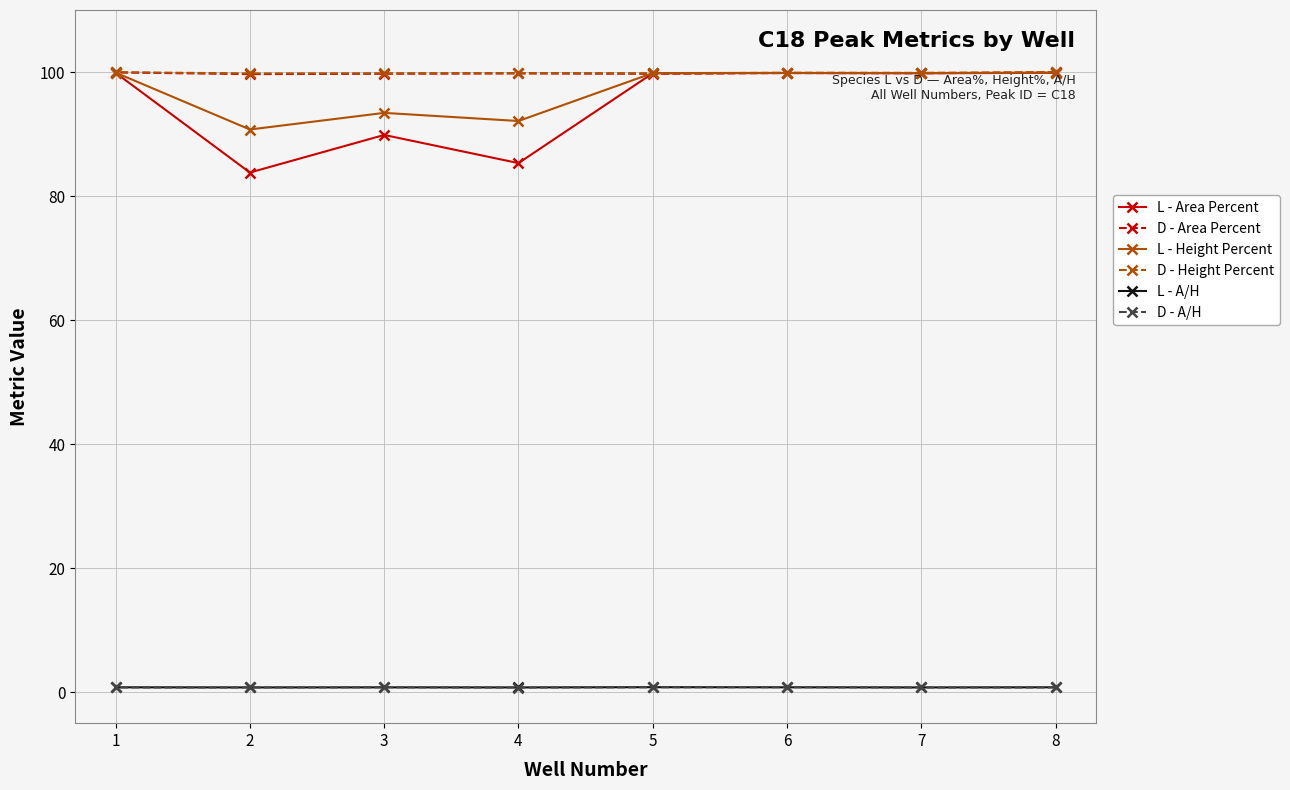

How many lines are shown in the chart?

6